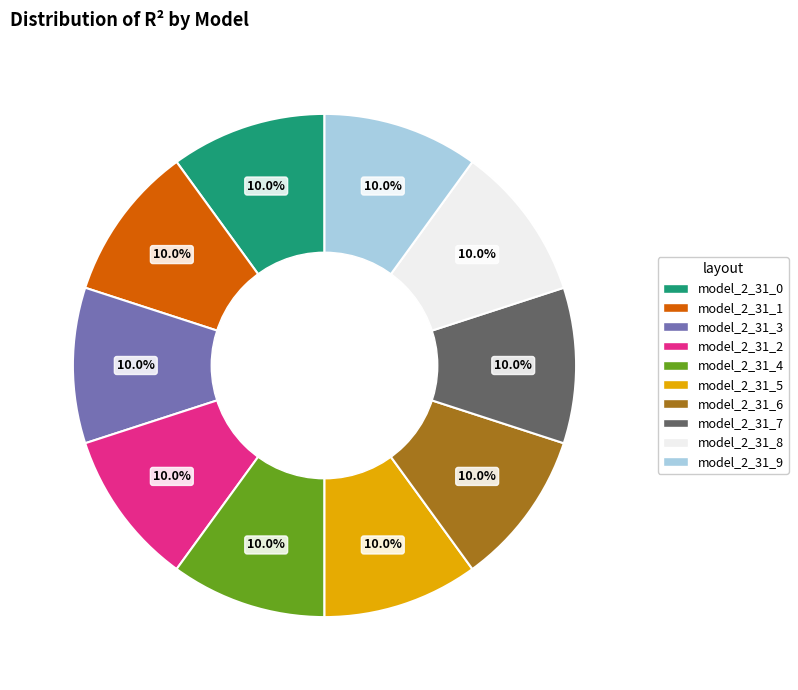

True or false: model_2_31_3 accounts for 20% of the total.

False